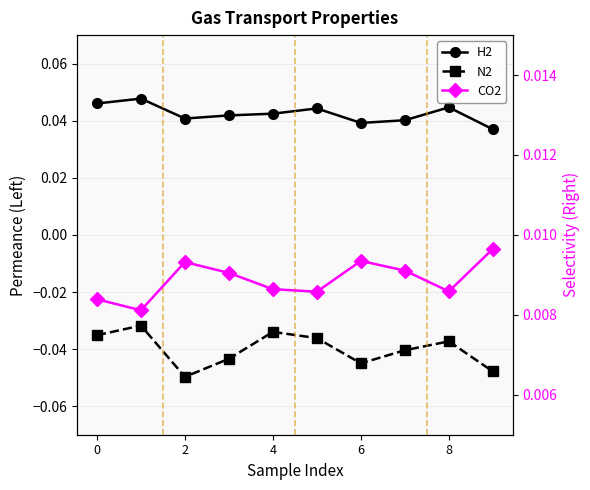

True or false: CO2 has more than 0 interior local peaks.

True